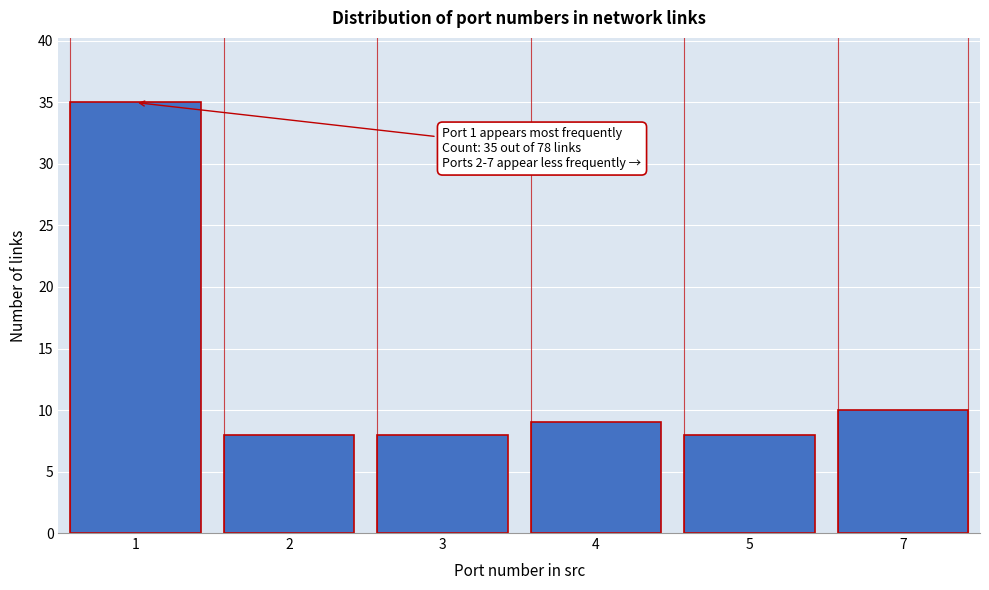

Reading left to right, extract all data points from this chart.

35	8	8	9	8	10